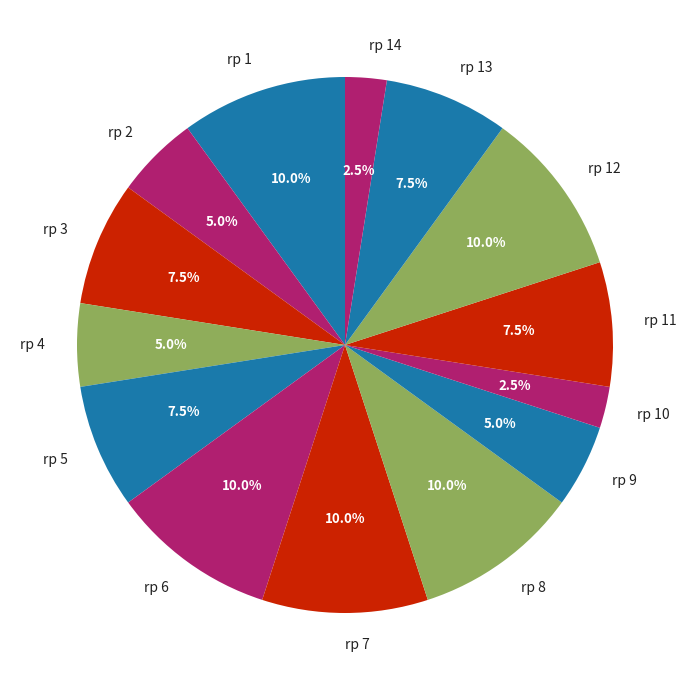

Does rp 8 account for over 50% of the chart?

No